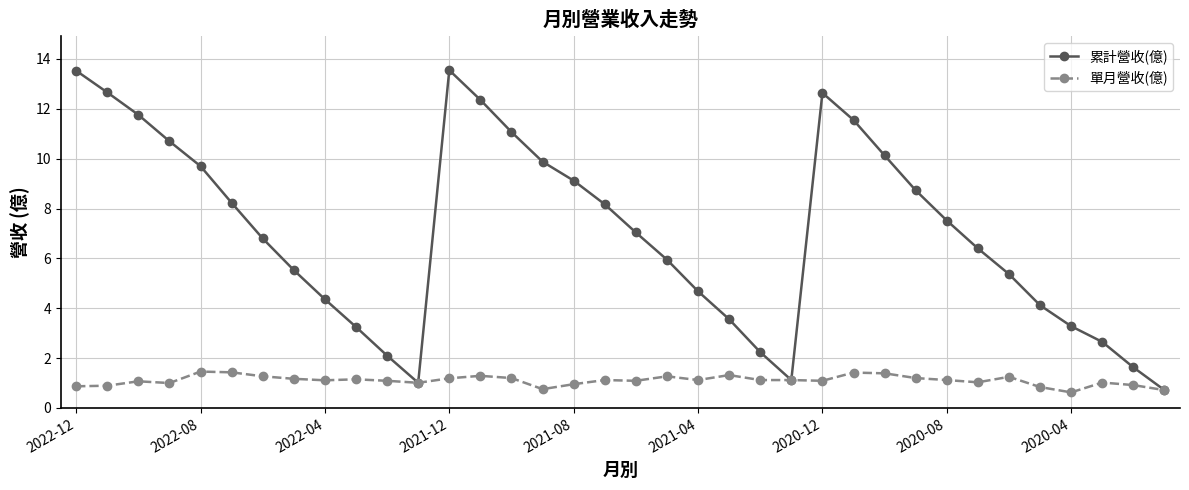

Is this an area chart (filled region under the line)?

No